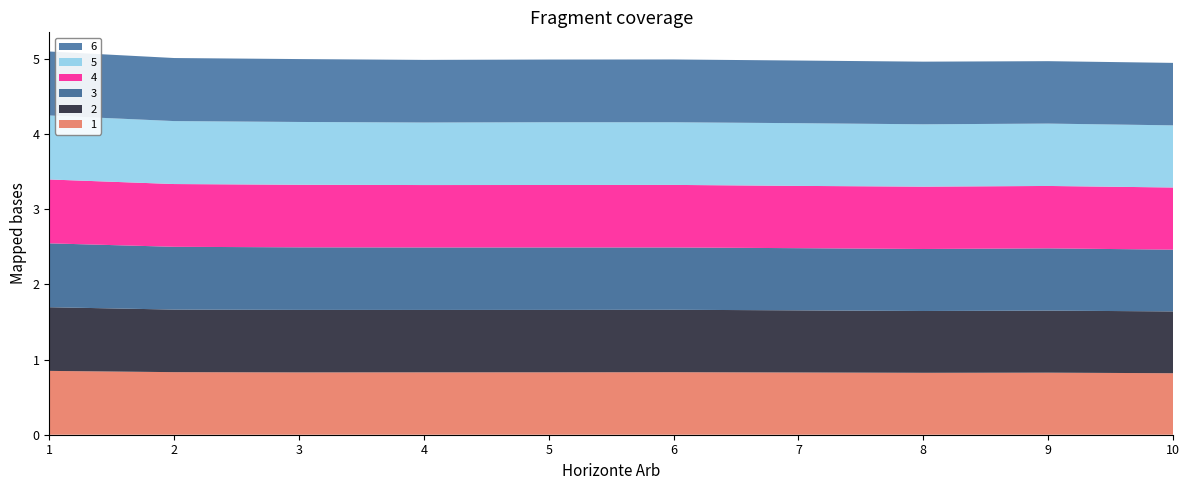

Reading right to left, extract all data points from this chart.

1: 0.8	0.8	0.8	0.8	0.8	0.8	0.8	0.8	0.8	0.8
2: 0.8	0.8	0.8	0.8	0.8	0.8	0.8	0.8	0.8	0.8
3: 0.8	0.8	0.8	0.8	0.8	0.8	0.8	0.8	0.8	0.9
4: 0.8	0.8	0.8	0.8	0.8	0.8	0.8	0.8	0.8	0.9
5: 0.8	0.8	0.8	0.8	0.8	0.8	0.8	0.8	0.8	0.9
6: 0.8	0.8	0.8	0.8	0.8	0.8	0.8	0.8	0.8	0.9